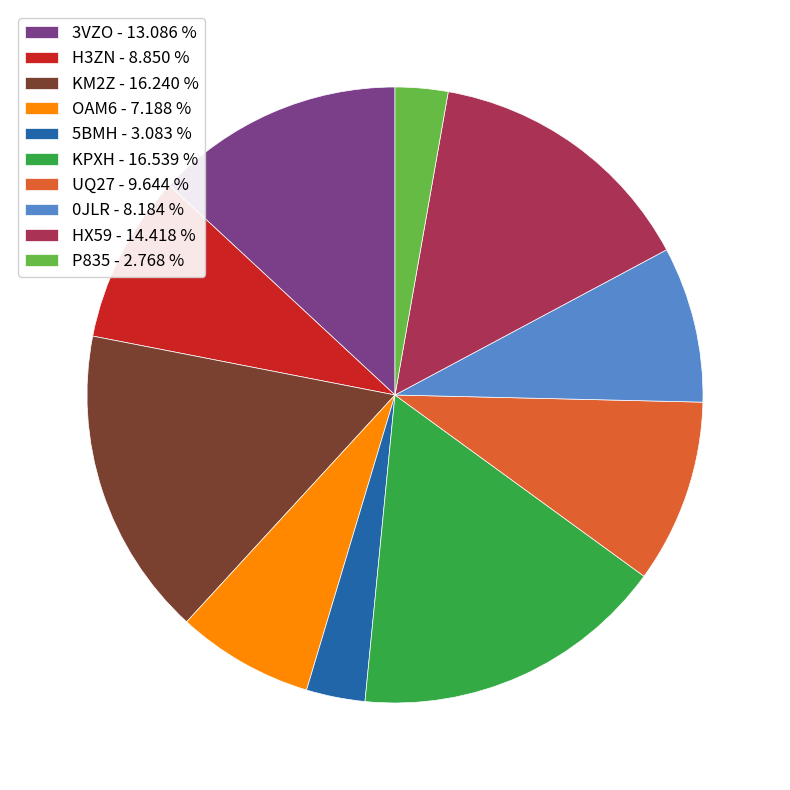

Does any single category account for the majority?

No